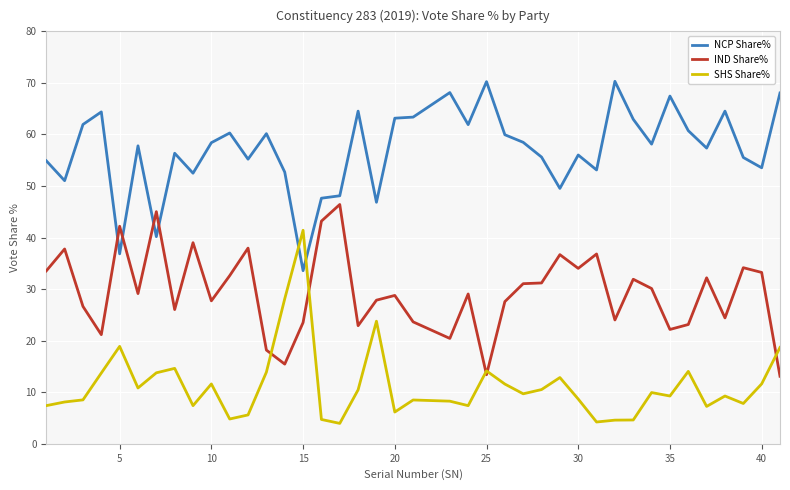

What is the maximum value for NCP Share%?

70.3